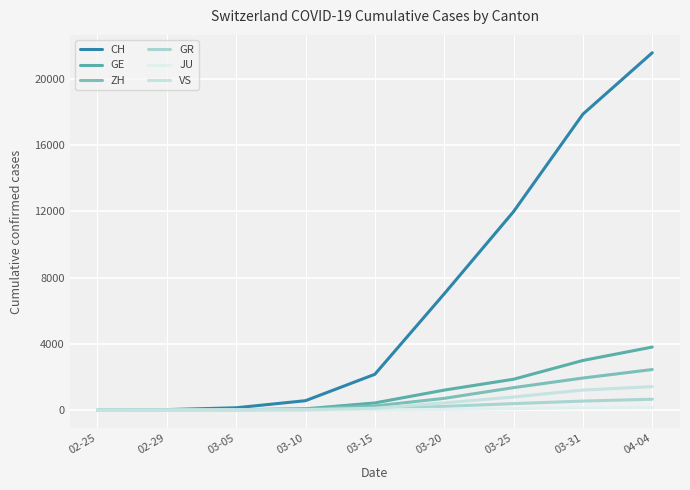

What is the spread (max minus min) of values at 04-04?

21420